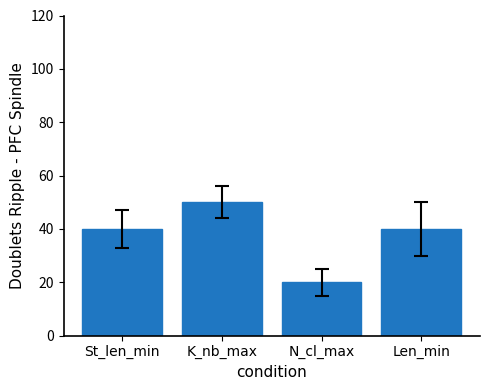

What is the change in value from St_len_min to N_cl_max?

-20